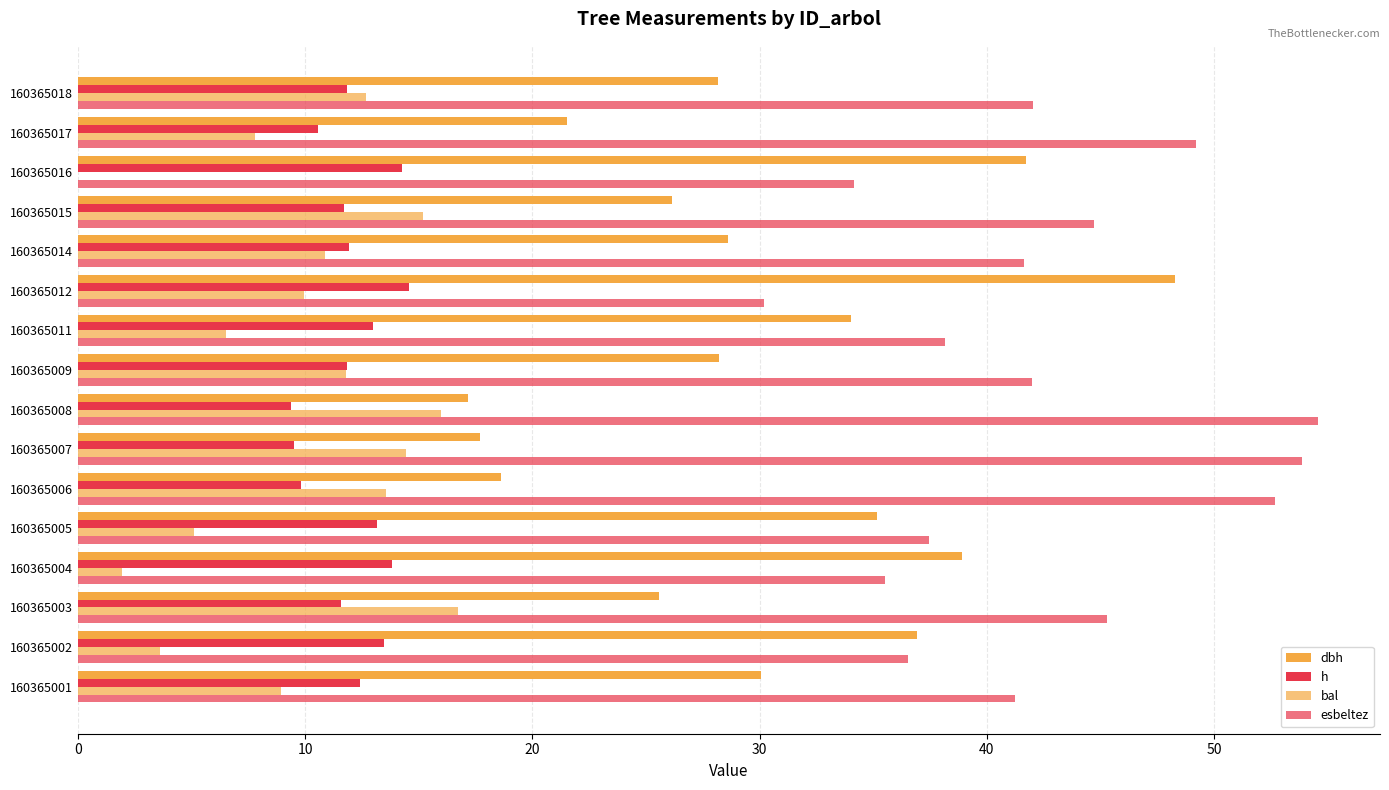

Count the number of categories in the chart.

16